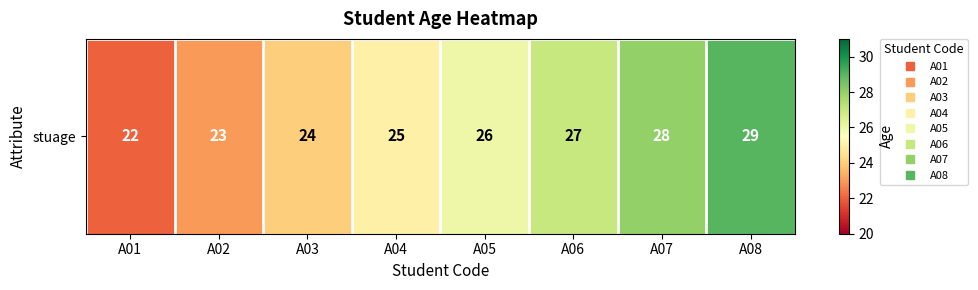

What is the difference between the second highest and minimum values?

6